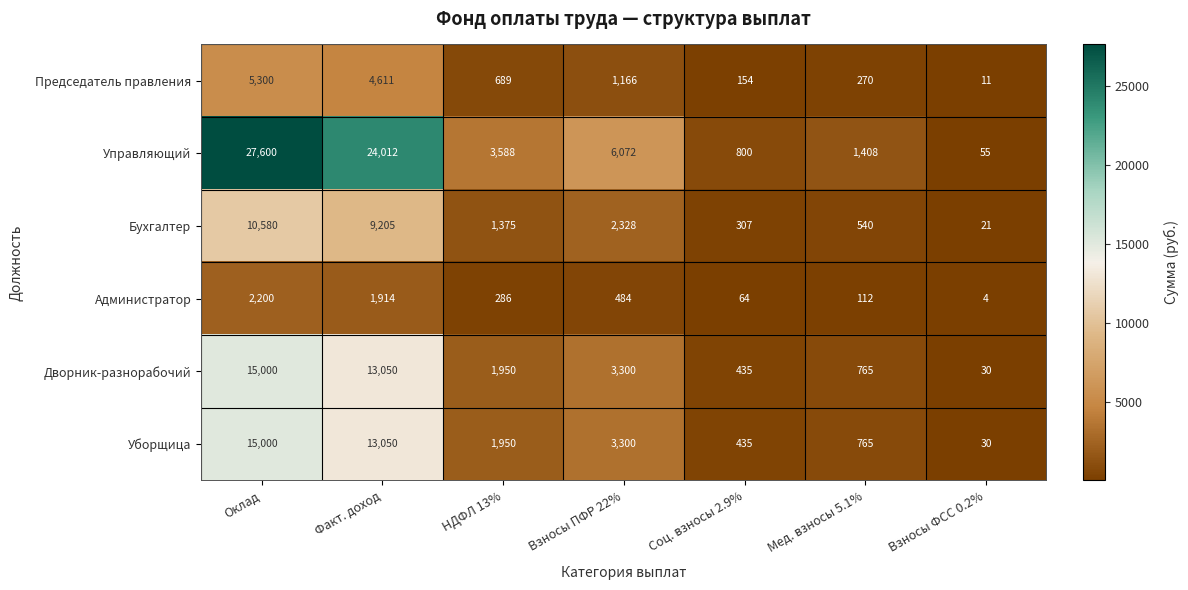

True or false: Дворник-разнорабочий has a value of 13050 at Факт. доход.

True